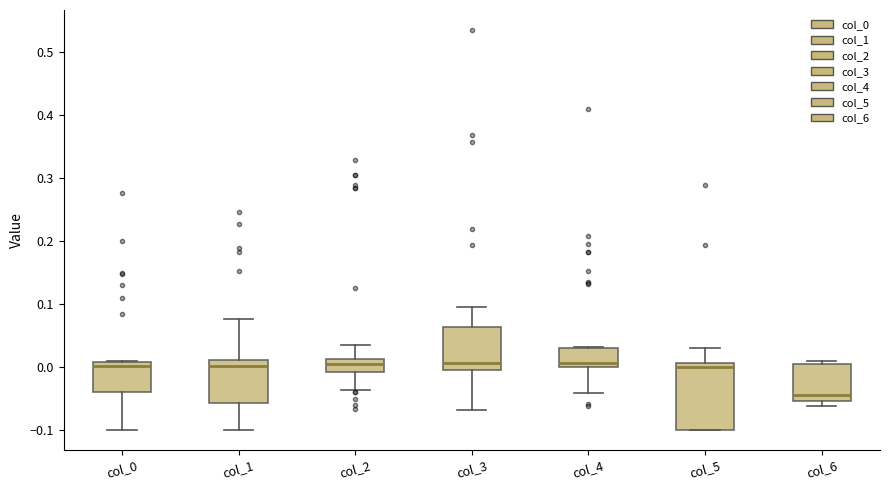

Comparing the boxes themselves (not the whiskers), which one is the tallest?

col_5